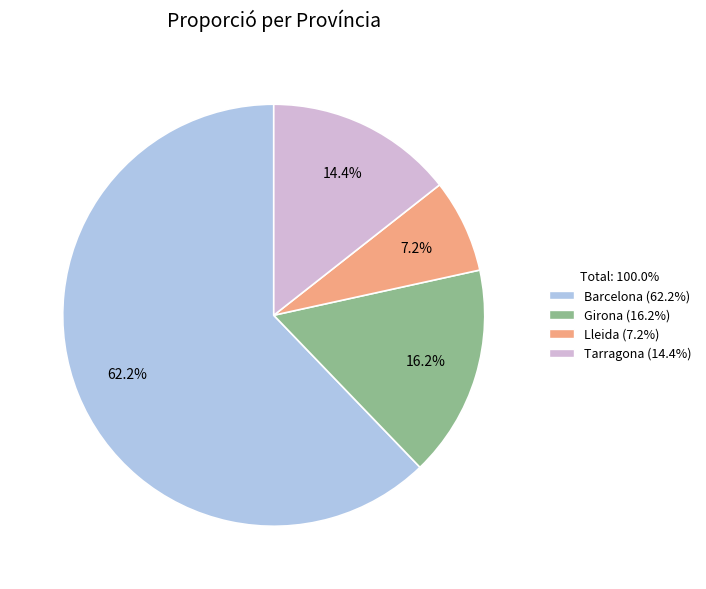

What percentage is the Tarragona slice, to the nearest percent?

14%